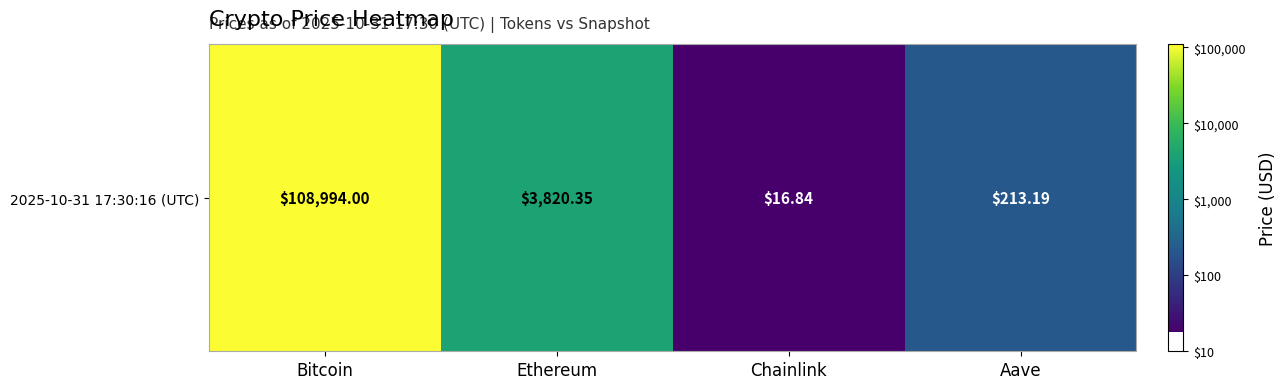

What is the average value?

3.1